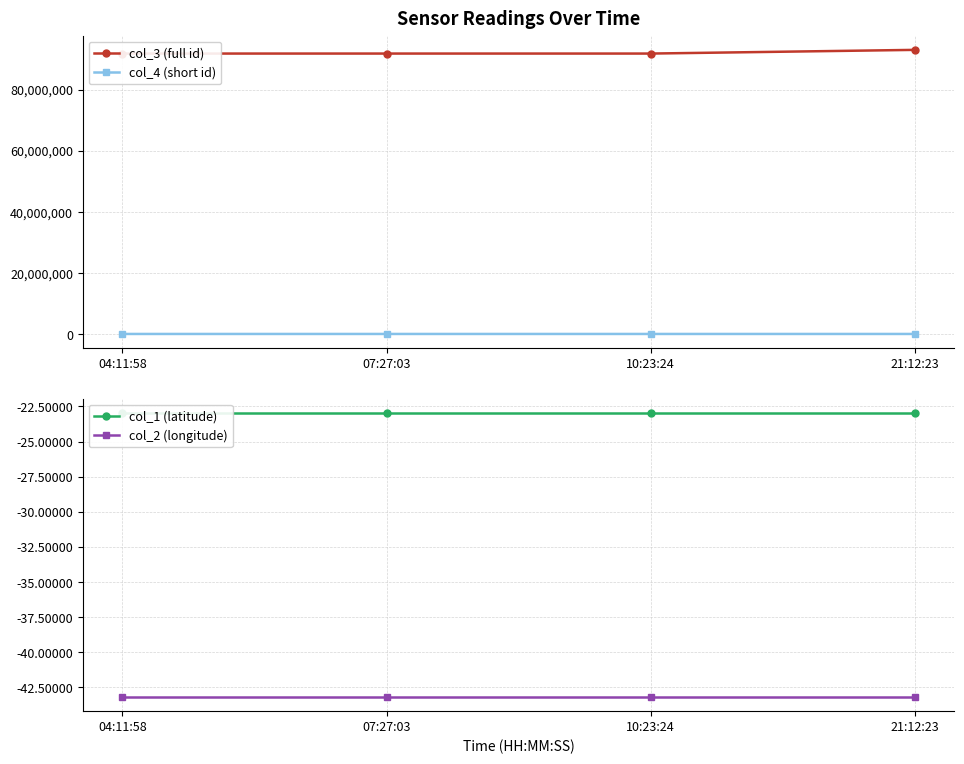

Reading right to left, what are all the values shown in this chart?

col_3 (full id): 21:12:23=92956383.0	10:23:24=91750537.0	07:27:03=91750496.0	04:11:58=91750372.0
col_4 (short id): 21:12:23=92956.0	10:23:24=91750.0	07:27:03=91750.0	04:11:58=91750.0
col_1 (latitude): 21:12:23=-23.0	10:23:24=-23.0	07:27:03=-23.0	04:11:58=-23.0
col_2 (longitude): 21:12:23=-43.2	10:23:24=-43.2	07:27:03=-43.2	04:11:58=-43.2